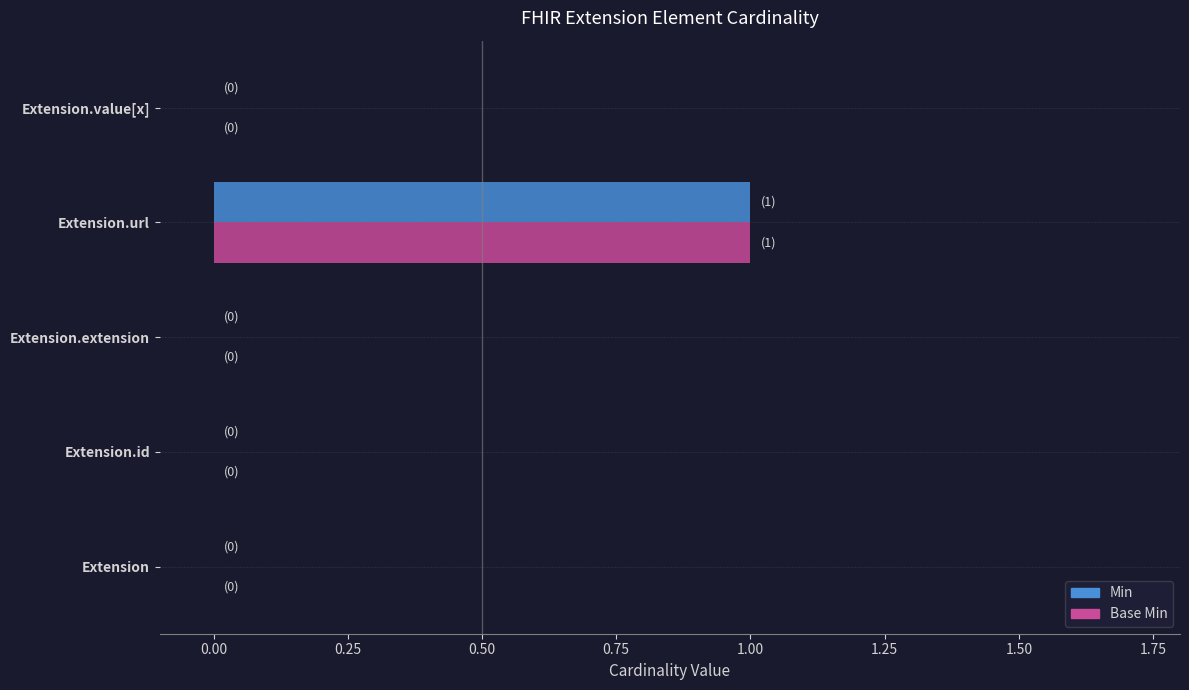

How many categories are shown in the chart?

5